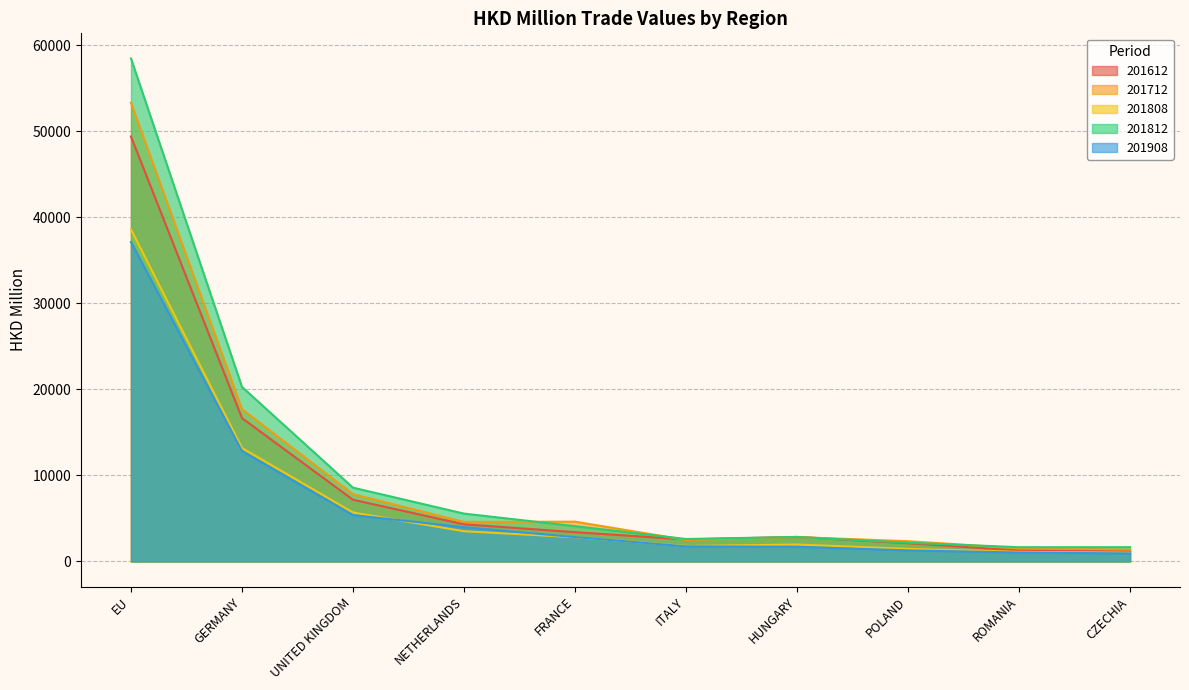

How many interior local peaks does the 201812 series have?

1